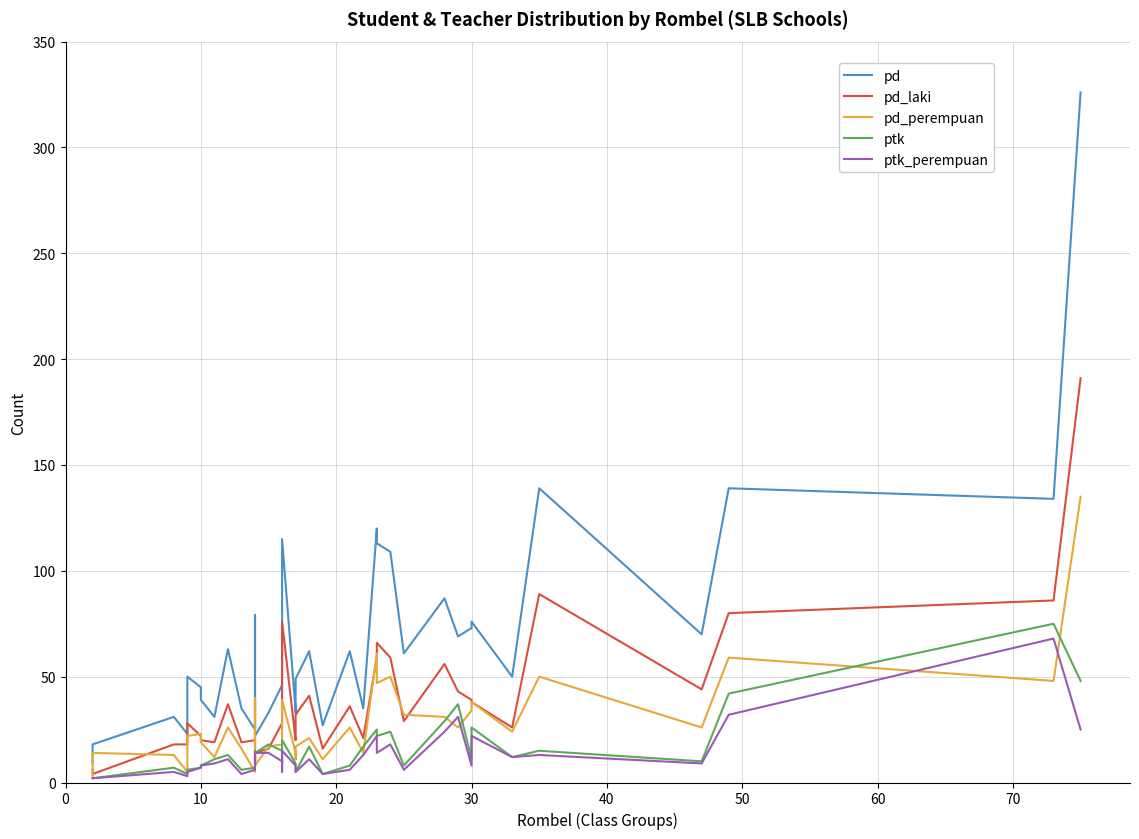

Is the value of ptk_perempuan at 30 greater than the value of pd at 14?

No